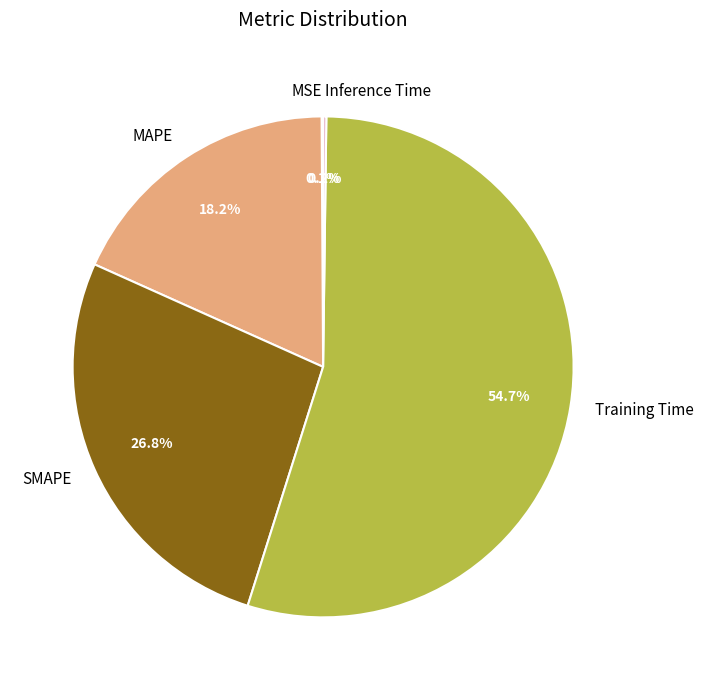

True or false: MAPE accounts for 18% of the total.

True